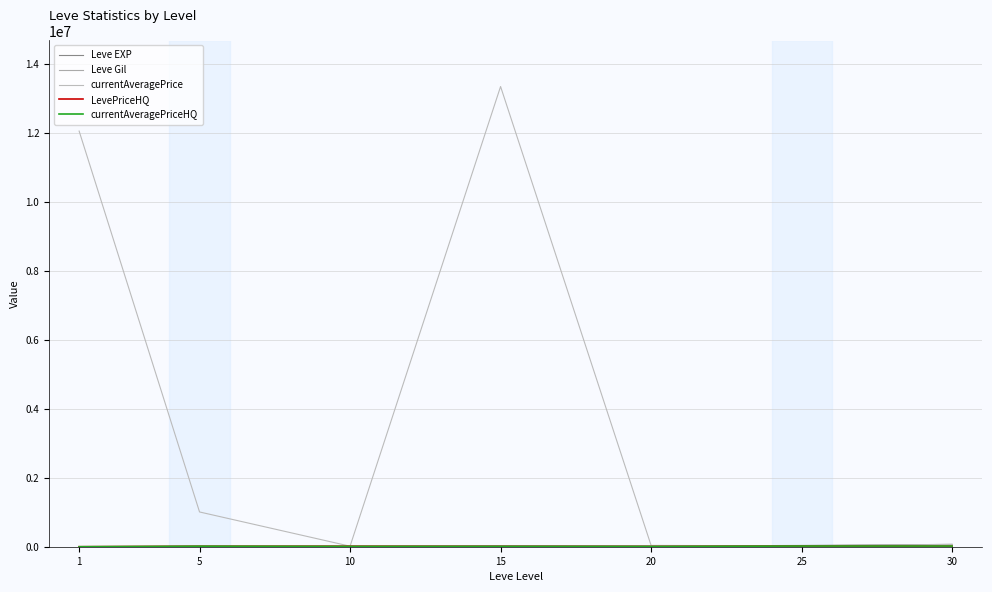

How many categories are shown in the chart?

7